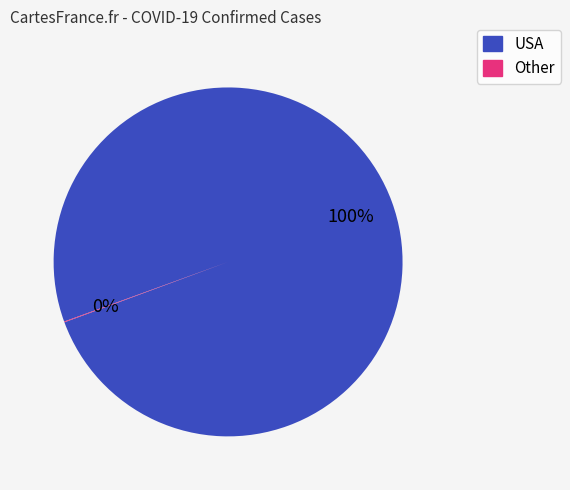

To the nearest percent, what is the average slice percentage?

50%